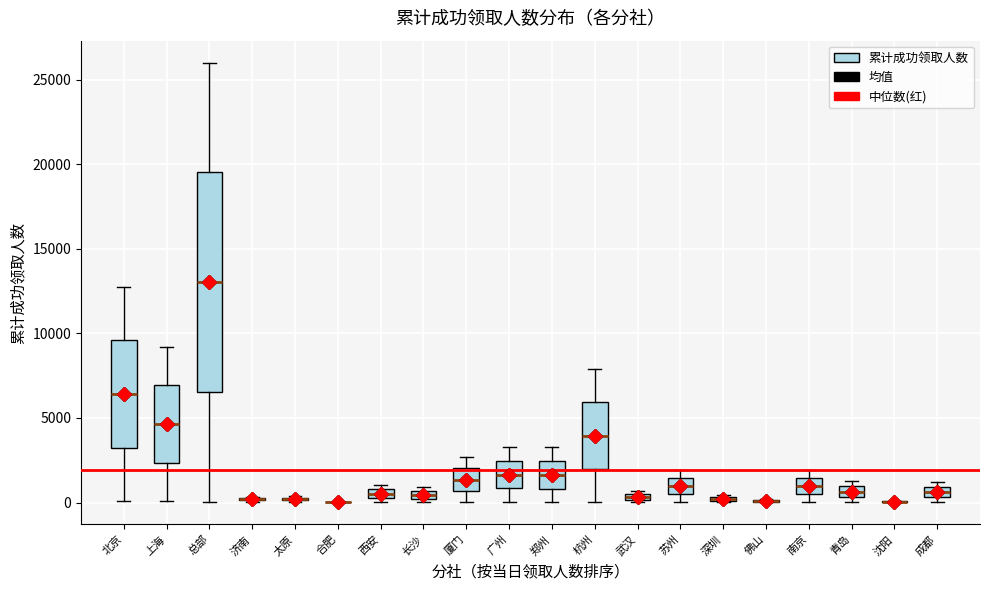

Comparing the boxes themselves (not the whiskers), which one is the tallest?

总部